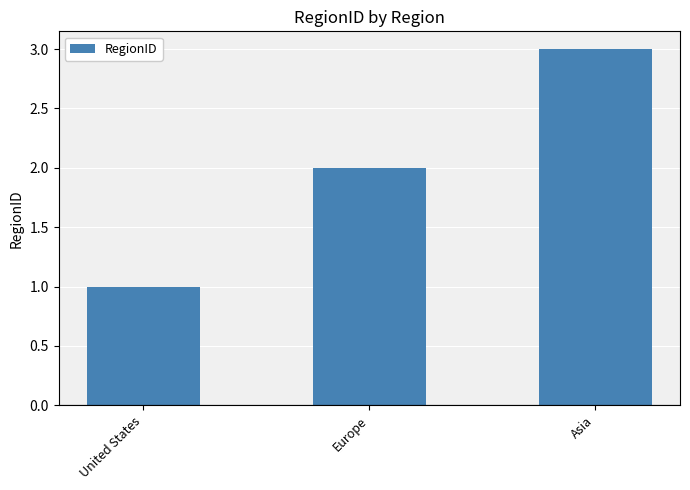

True or false: the data shows 2 at Europe.

True